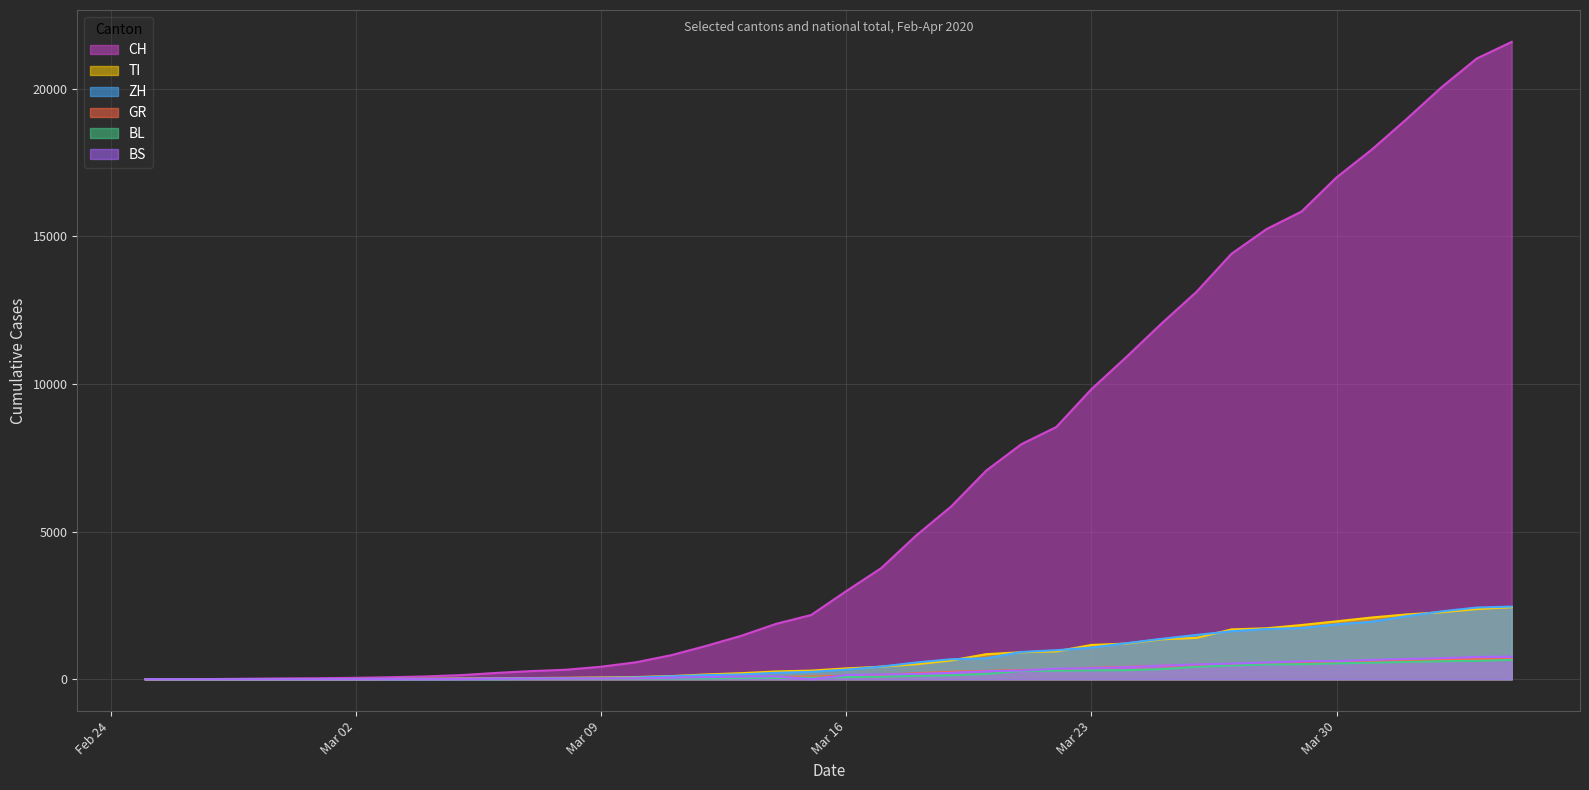

How many times do BL and BS cross each other?

3